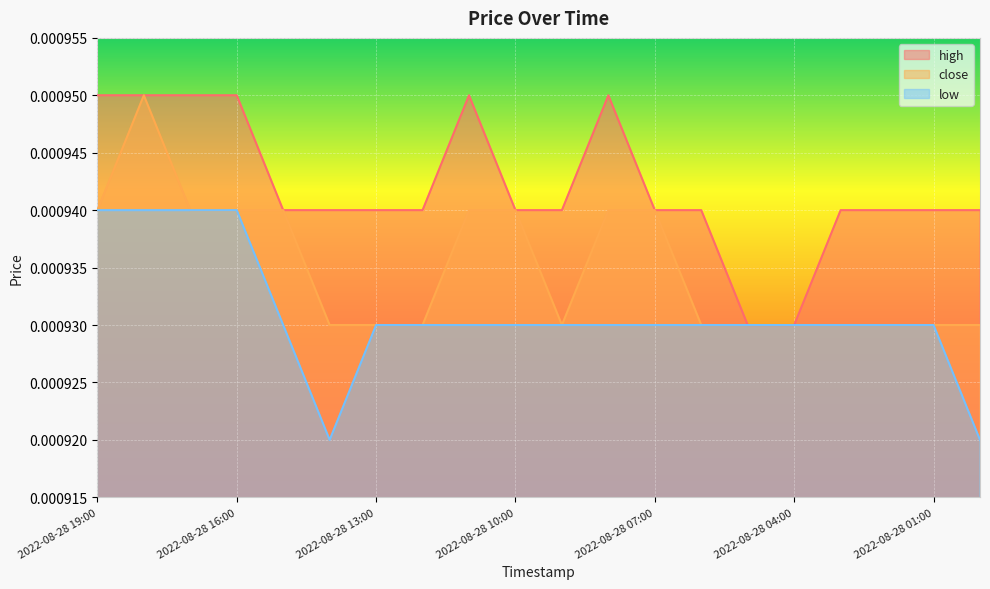

Which series has the widest spread of values?

high